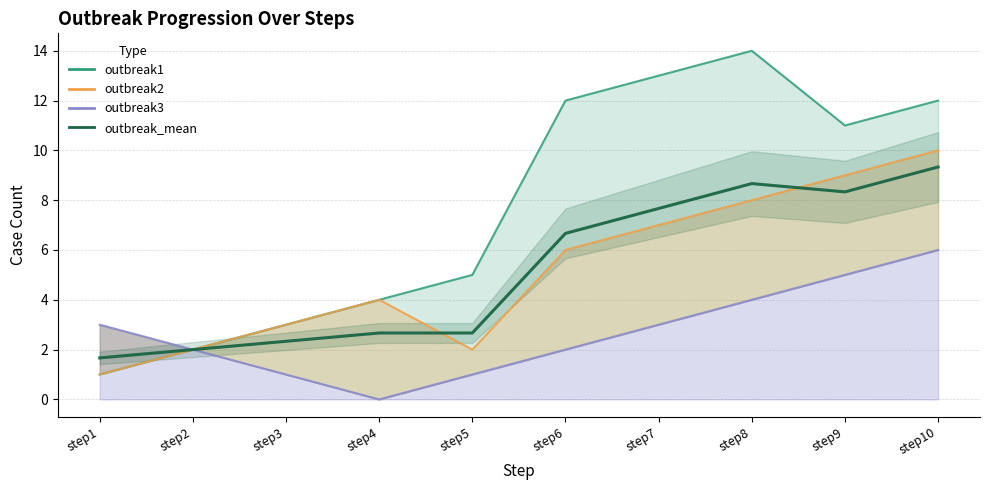

True or false: the data shows 6.7 at step6.

True